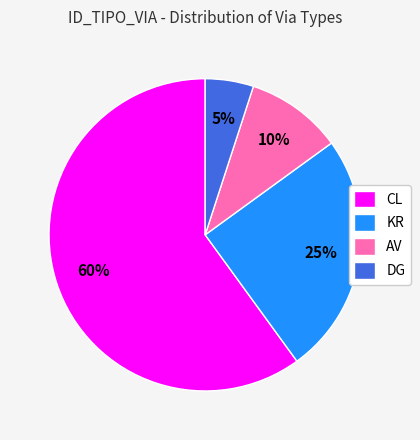

To the nearest percent, what is the average slice percentage?

25%